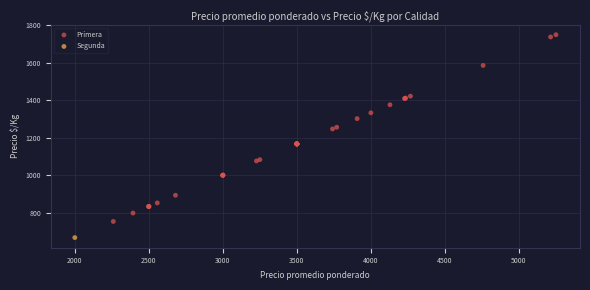

What are all the series names shown in the legend?

Primera, Segunda